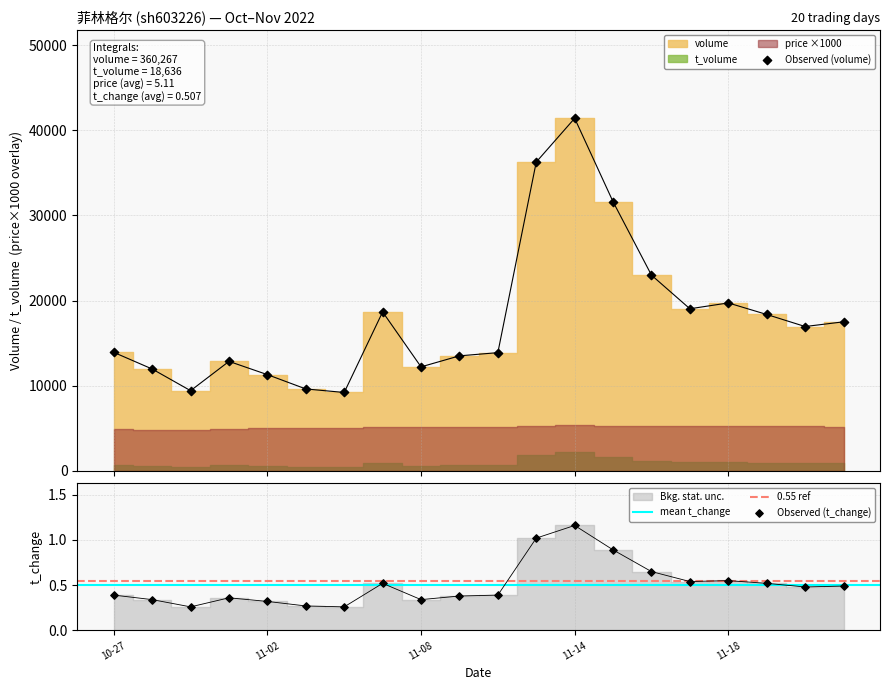

Is the value of t_volume at 2022-11-18 greater than the value of t_change at 2022-11-21?

Yes